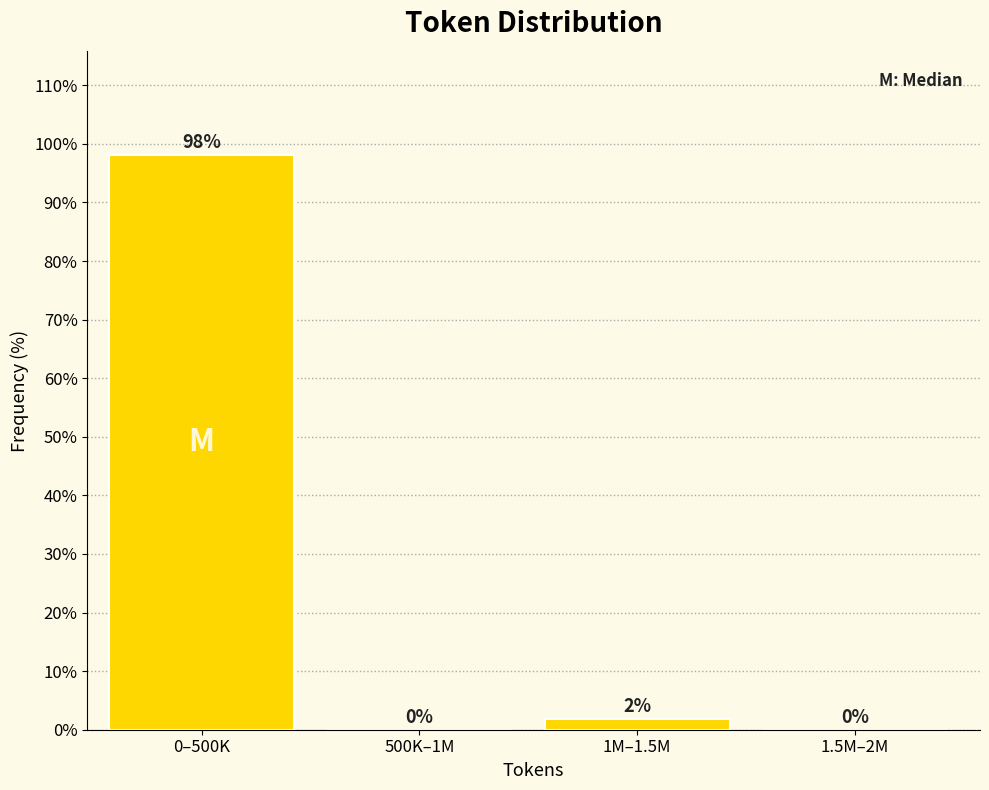

At which label does the data first exceed 1?

0–500K